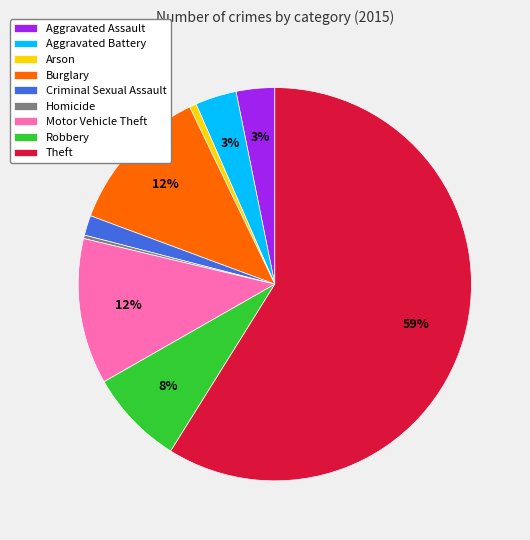

To the nearest percent, what is the average slice percentage?

11%